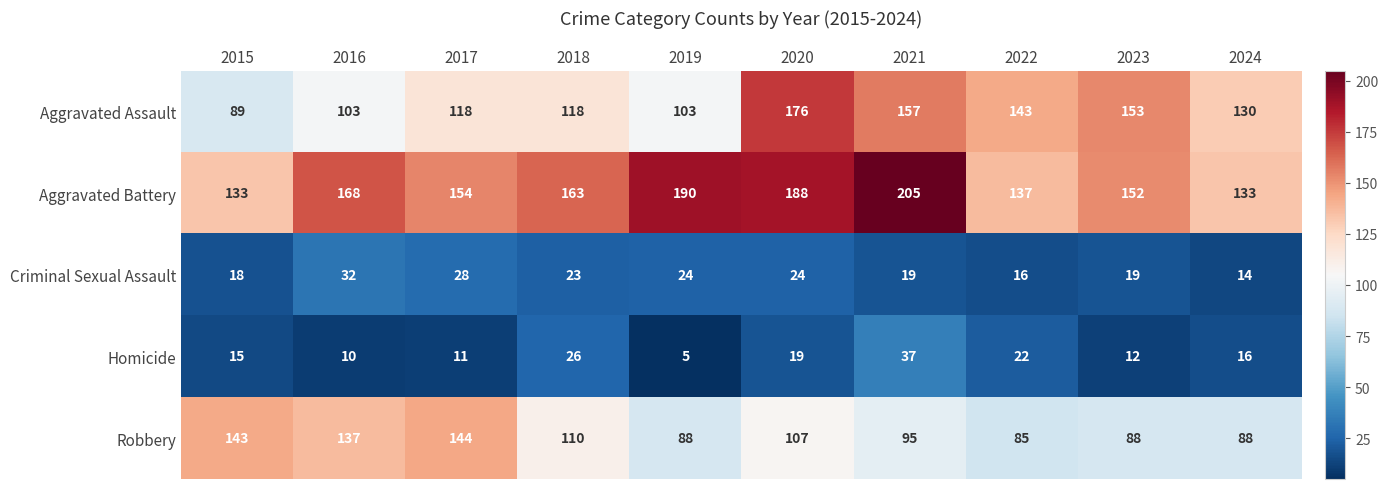

What is the sum of all Robbery values?

1085